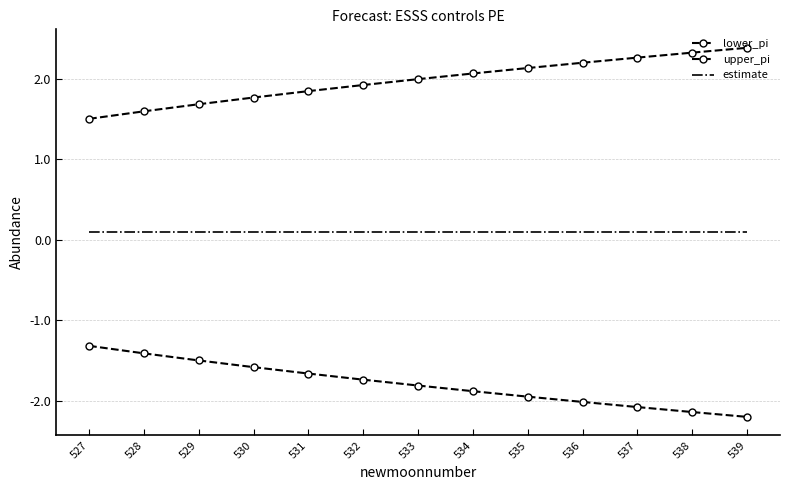

Reading right to left, transcribe all the data shown in this chart.

lower_pi: 539=-2.2	538=-2.1	537=-2.1	536=-2.0	535=-1.9	534=-1.9	533=-1.8	532=-1.7	531=-1.7	530=-1.6	529=-1.5	528=-1.4	527=-1.3
upper_pi: 539=2.4	538=2.3	537=2.3	536=2.2	535=2.1	534=2.1	533=2.0	532=1.9	531=1.8	530=1.8	529=1.7	528=1.6	527=1.5
estimate: 539=0.1	538=0.1	537=0.1	536=0.1	535=0.1	534=0.1	533=0.1	532=0.1	531=0.1	530=0.1	529=0.1	528=0.1	527=0.1